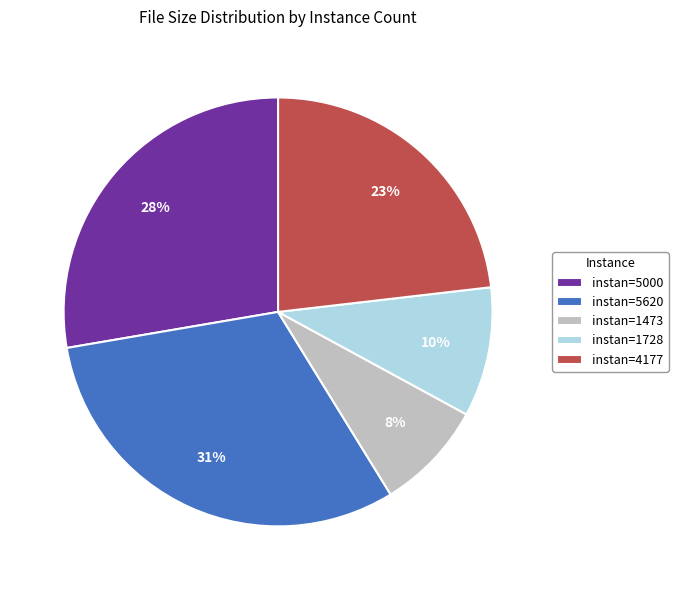

Which has a higher value, instan=5000 or instan=1728?

instan=5000